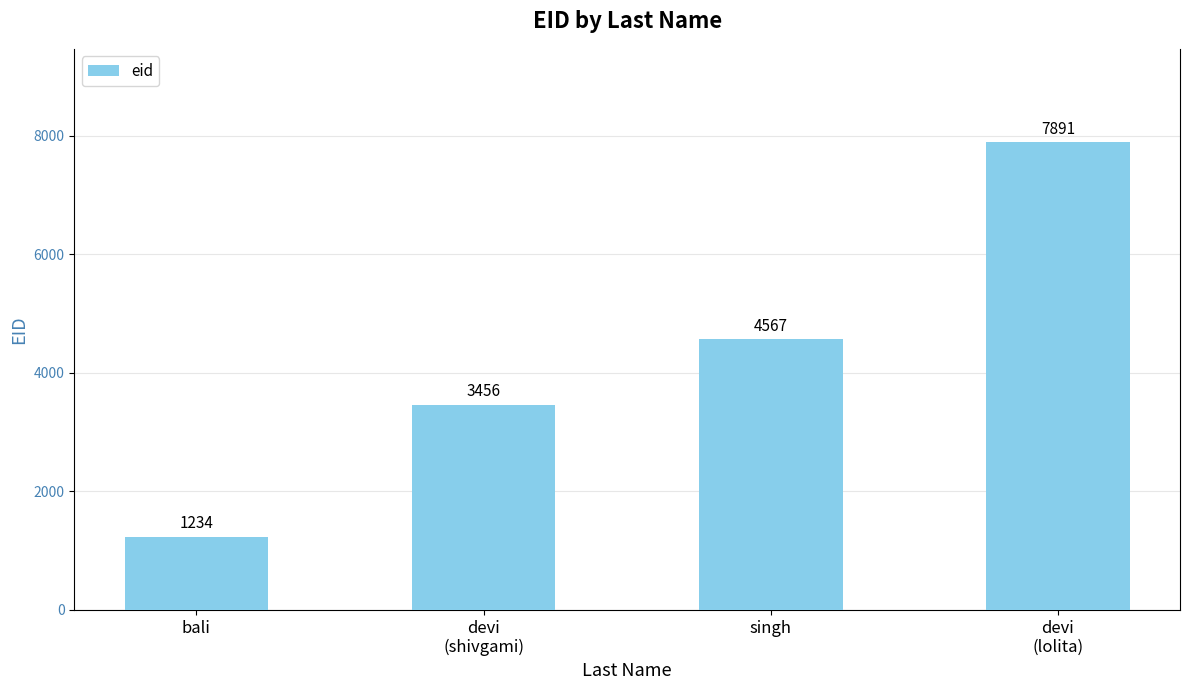

How many bars are there in total?

4